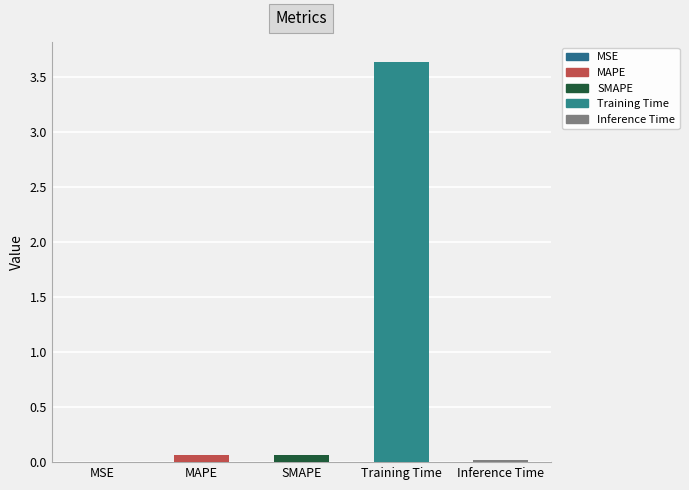

What is the change in value from MAPE to Training Time?

+3.6